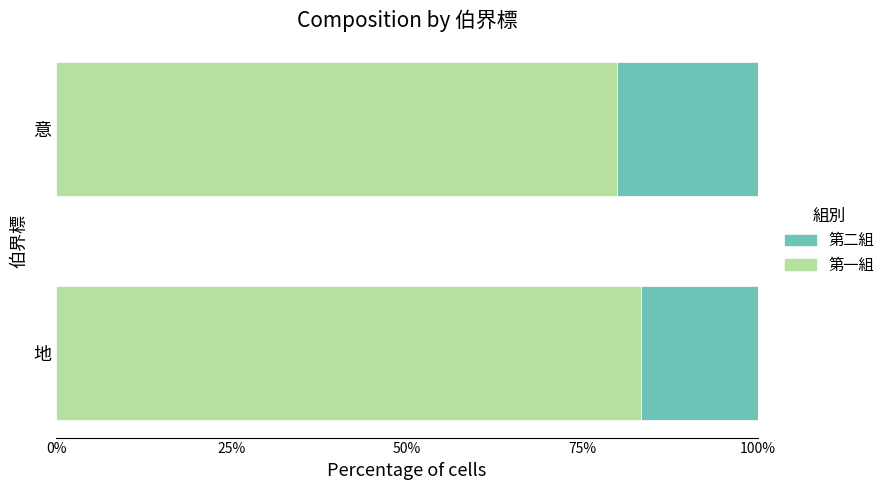

What is the total value across all series at 意?

100.0